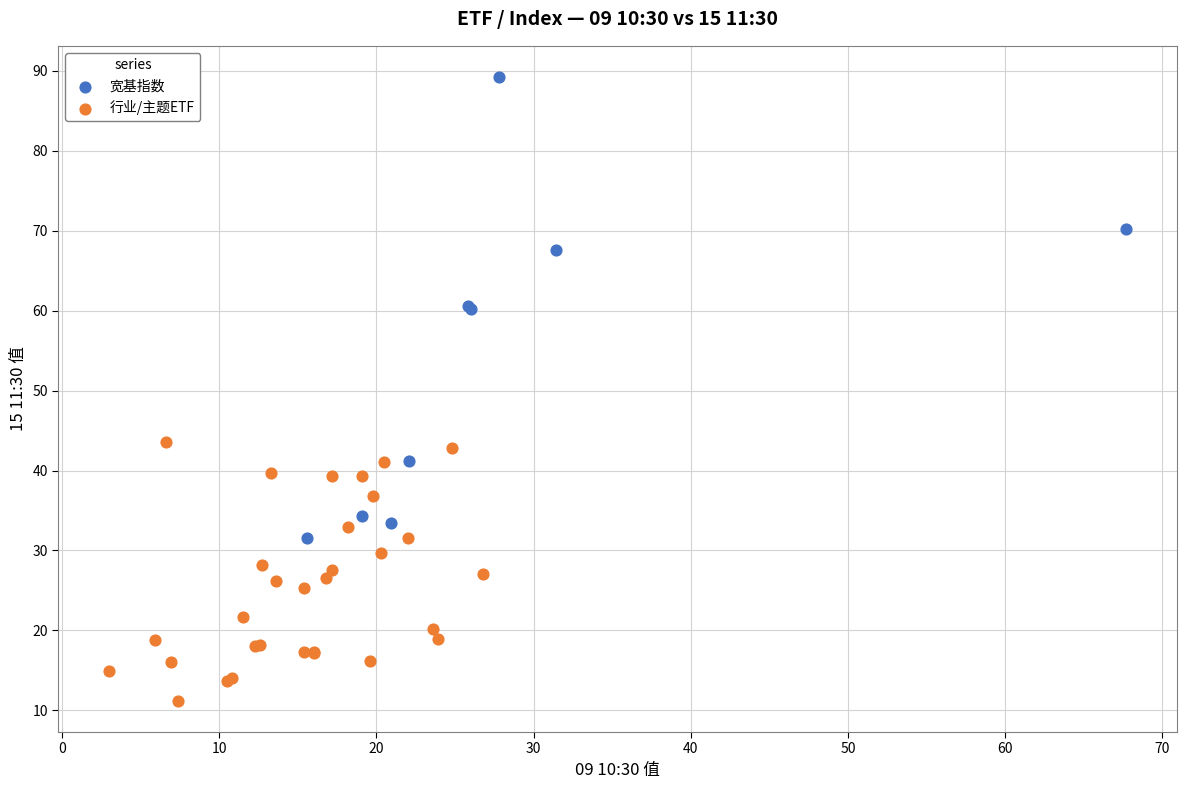

What are all the series names shown in the legend?

宽基指数, 行业/主题ETF